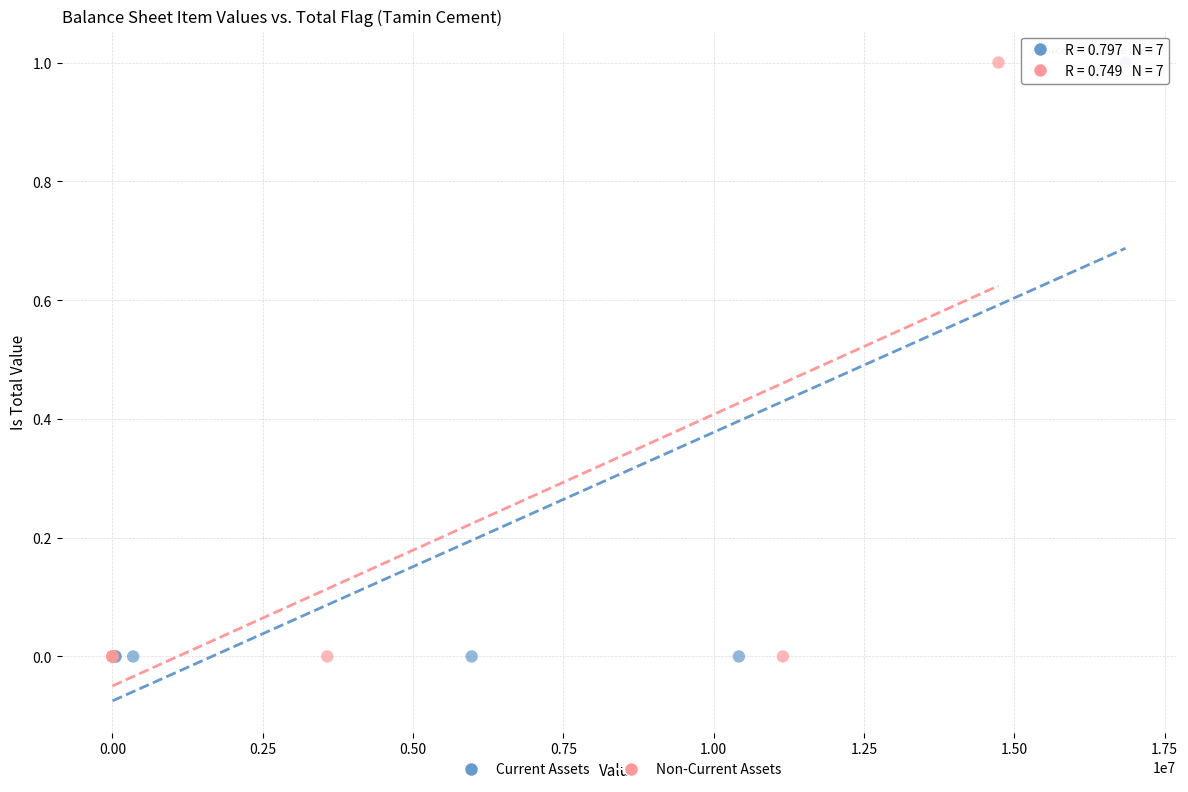

What are all the series names shown in the legend?

Current Assets, Non-Current Assets